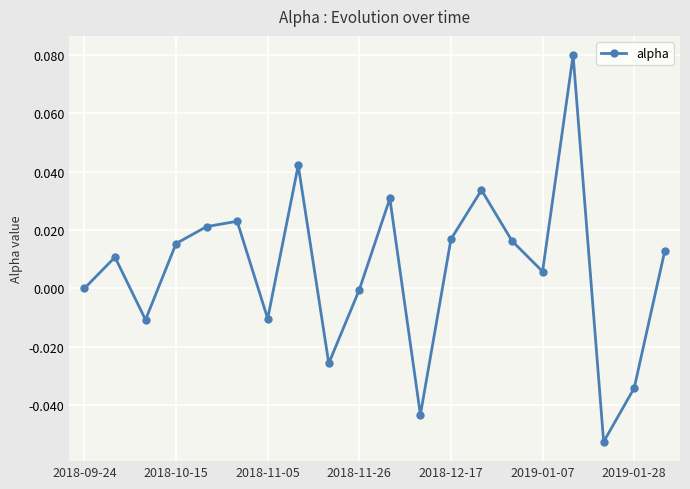

How many interior local valleys (lower than both neighbors) does the data have?

6